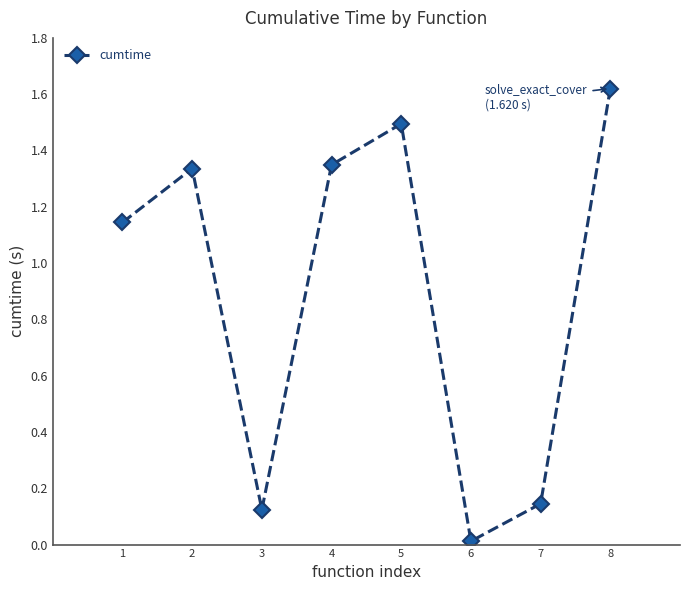

What is the sum of all values?

7.2